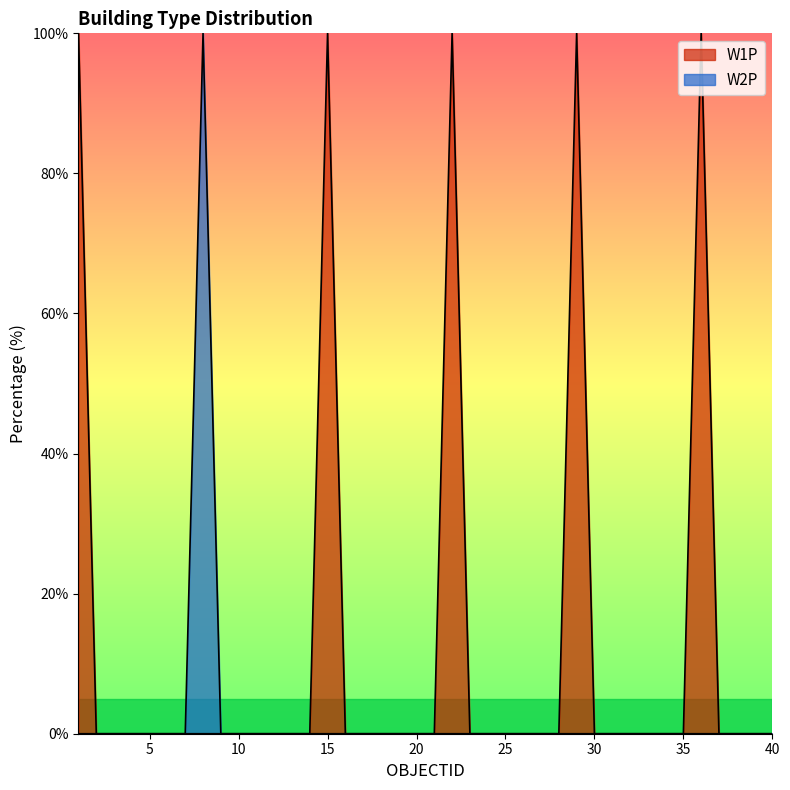

How many data points in W2P are above 0?

1